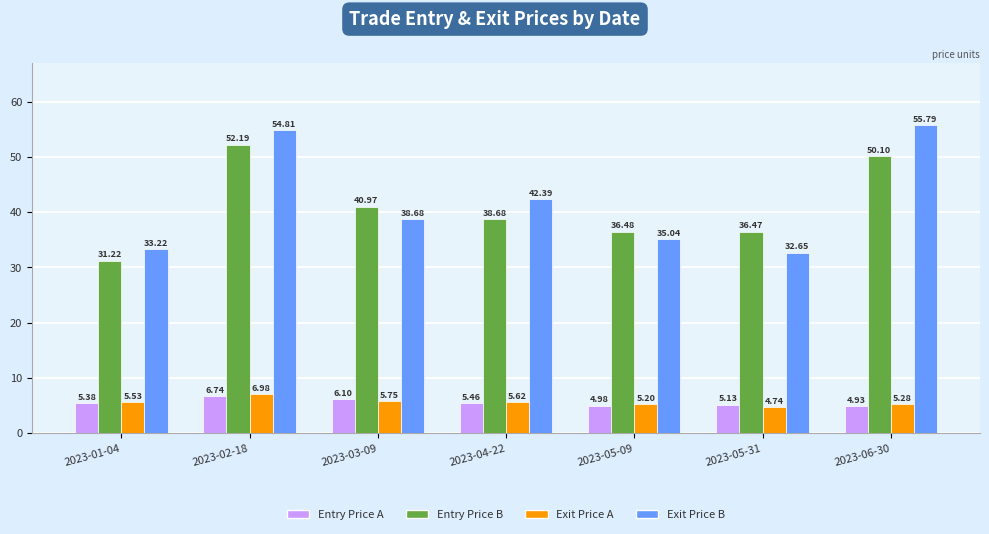

Which category has the highest value across all series?

2023-06-30